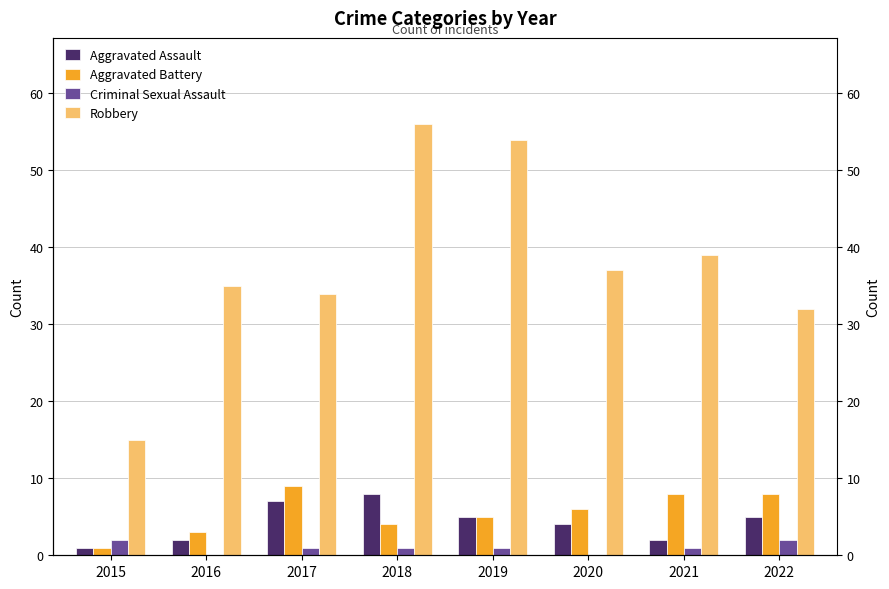

What value does the Aggravated Assault series have at 2020?

4